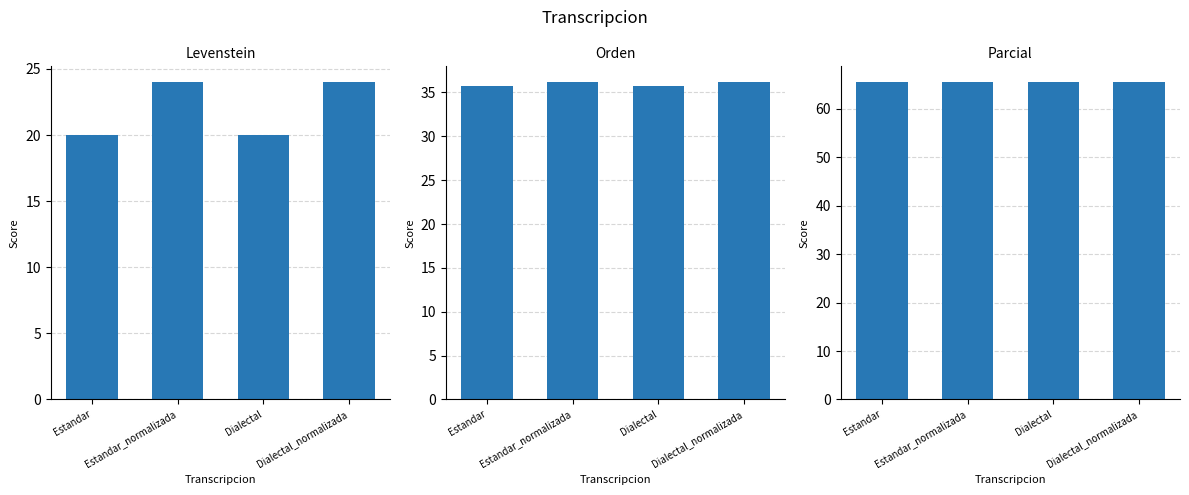

Which has a higher value, Dialectal or Dialectal_normalizada?

Dialectal_normalizada